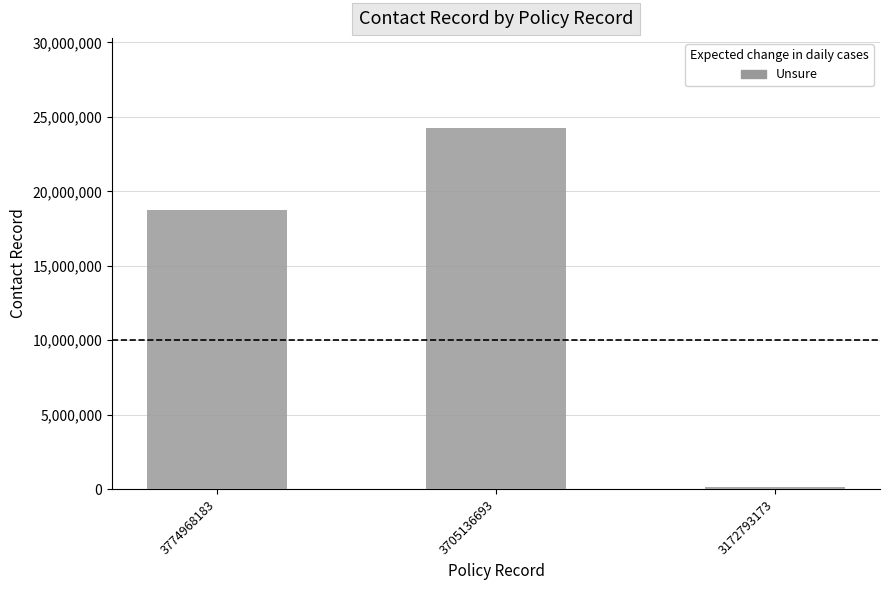

Reading left to right, what are all the values shown in this chart?

3774968183=18743701	3705136693=24244401	3172793173=117051